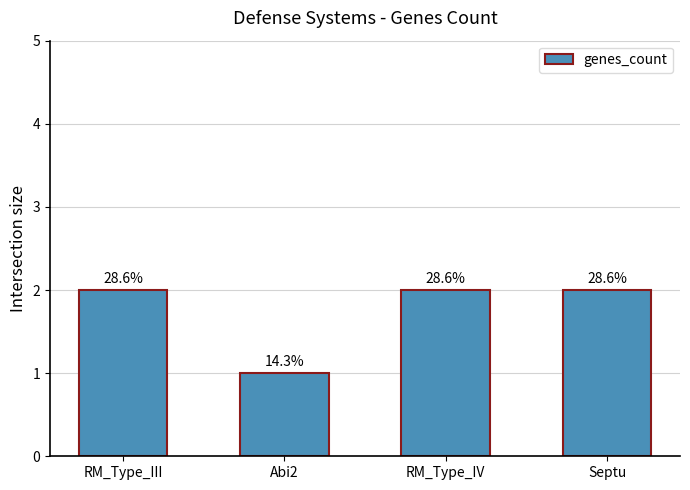

The chart shows a value of 1 at Septu. True or false?

False